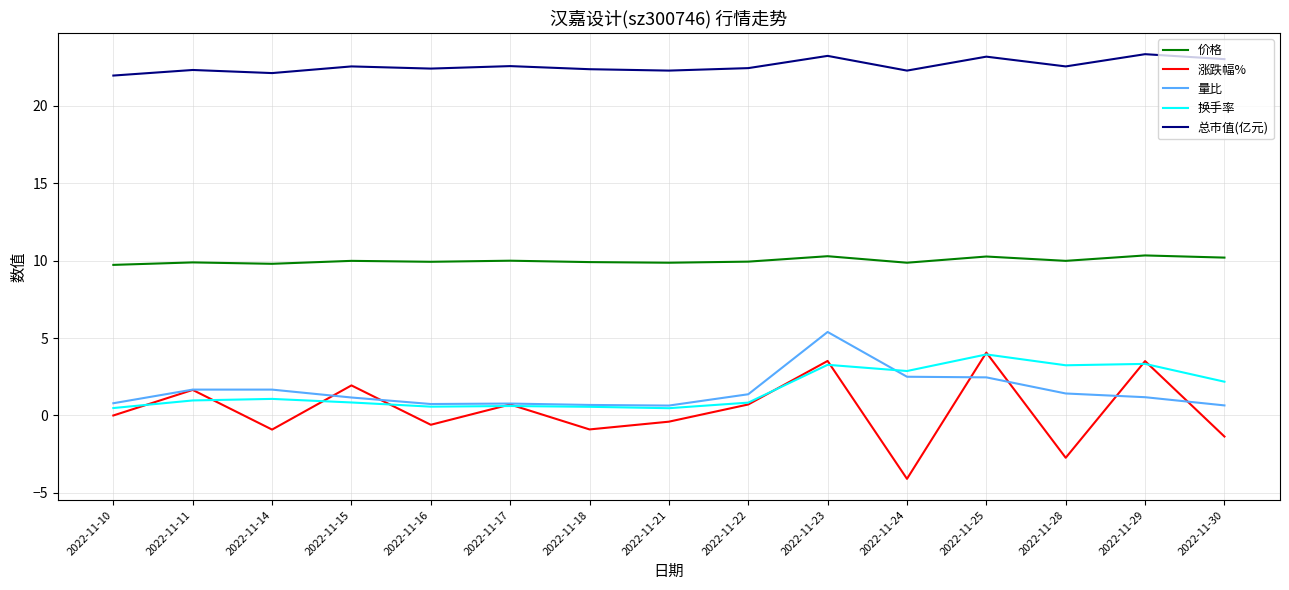

What is the difference between the maximum and minimum values in the 换手率 series?

3.5